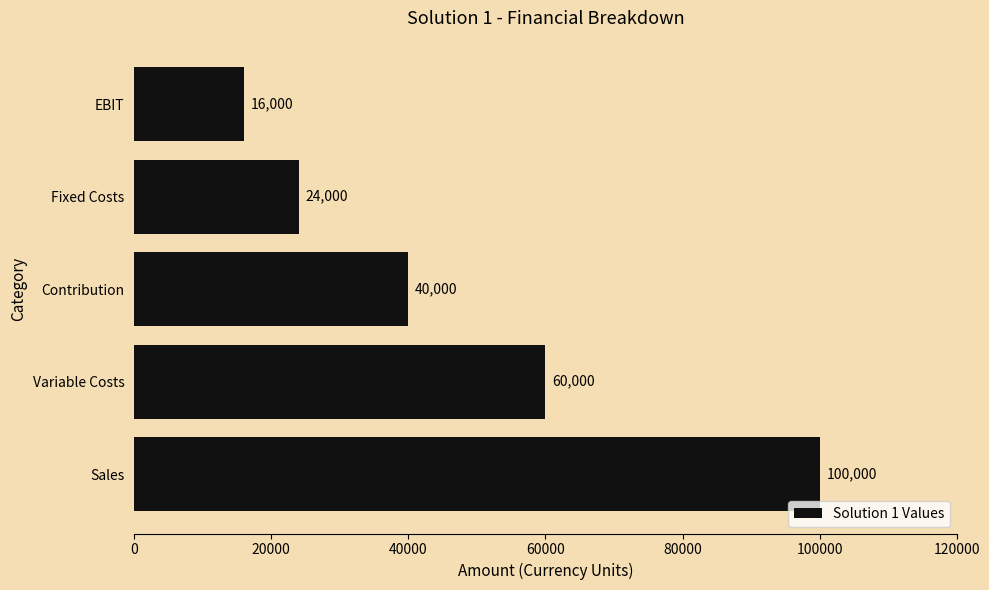

What is the average value?

48000